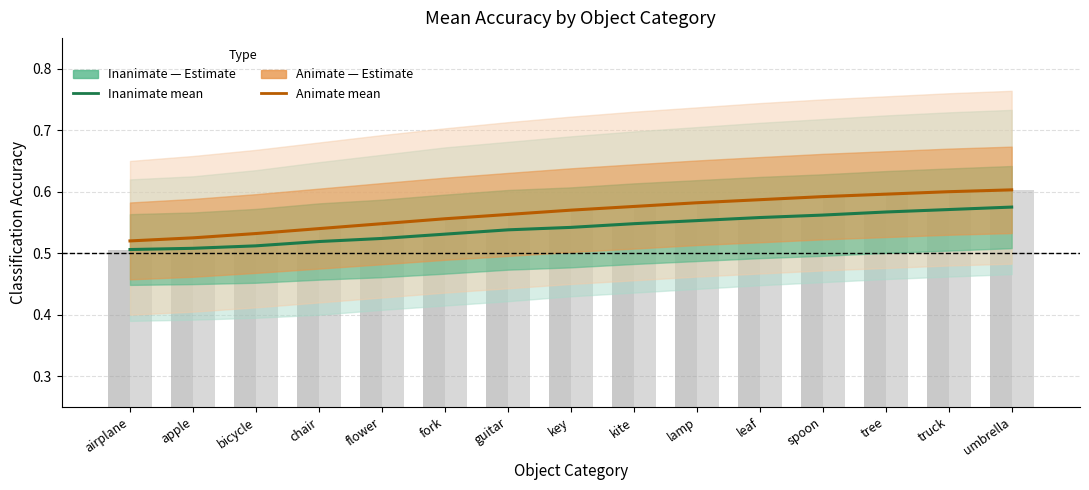

Reading right to left, transcribe all the data shown in this chart.

Inanimate (IC condition): 0.6	0.6	0.6	0.6	0.6	0.6	0.5	0.5	0.5	0.5	0.5	0.5	0.5	0.5	0.5
Animate (IC condition): 0.6	0.6	0.6	0.6	0.6	0.6	0.6	0.6	0.6	0.6	0.5	0.5	0.5	0.5	0.5